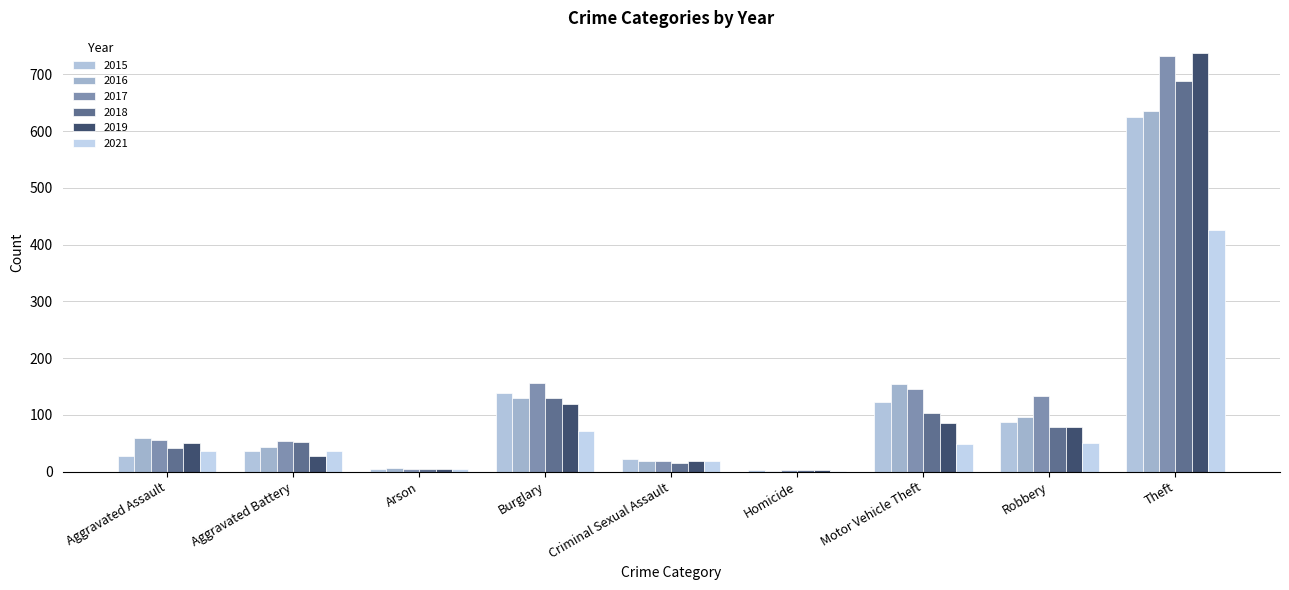

At which label is 2021 closest to 214?

Burglary